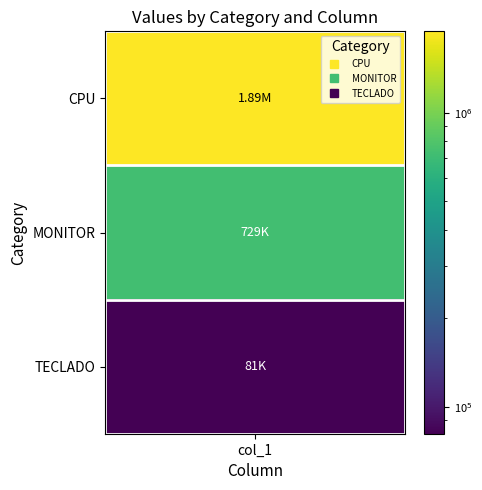

At which category does the chart reach its minimum across all series?

TECLADO